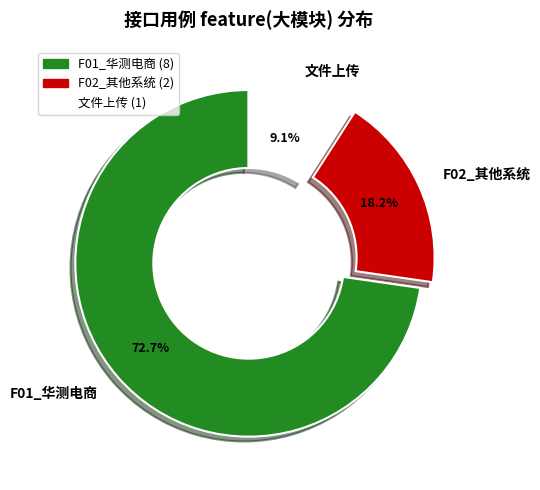

Combined, what portion of the pie is F01_华测电商 and F02_其他系统?

90.9%